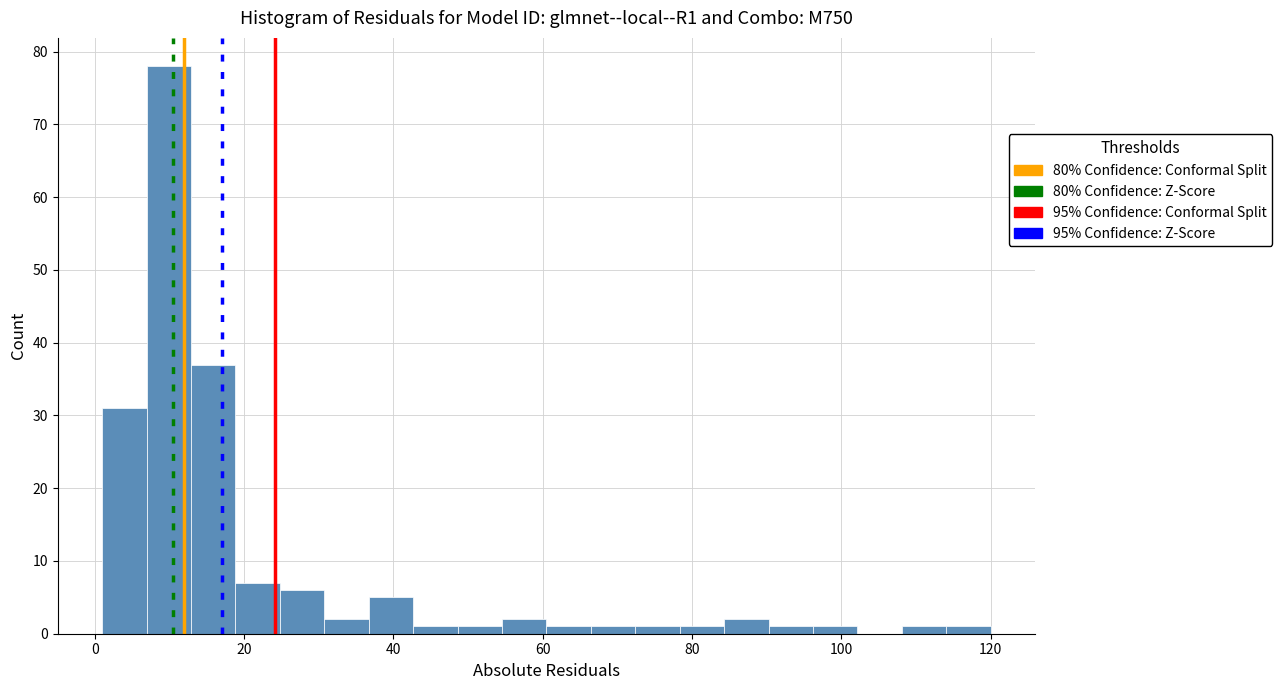

Around what value on the x-axis is the tallest bar? Give the approximate position of its centre, as read against the axis.

10